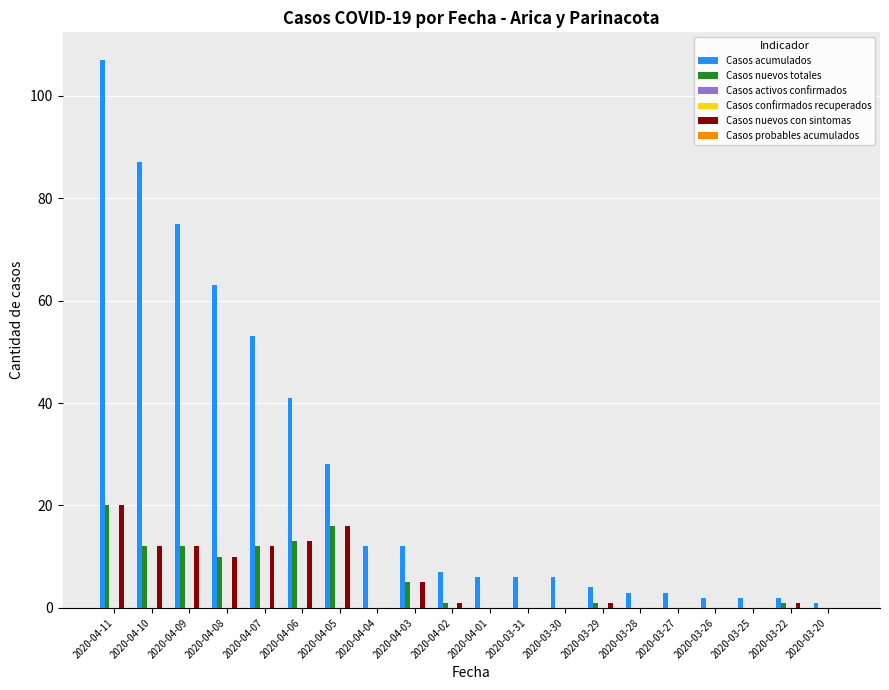

True or false: Casos probables acumulados has a value of 0 at 2020-03-28.

True